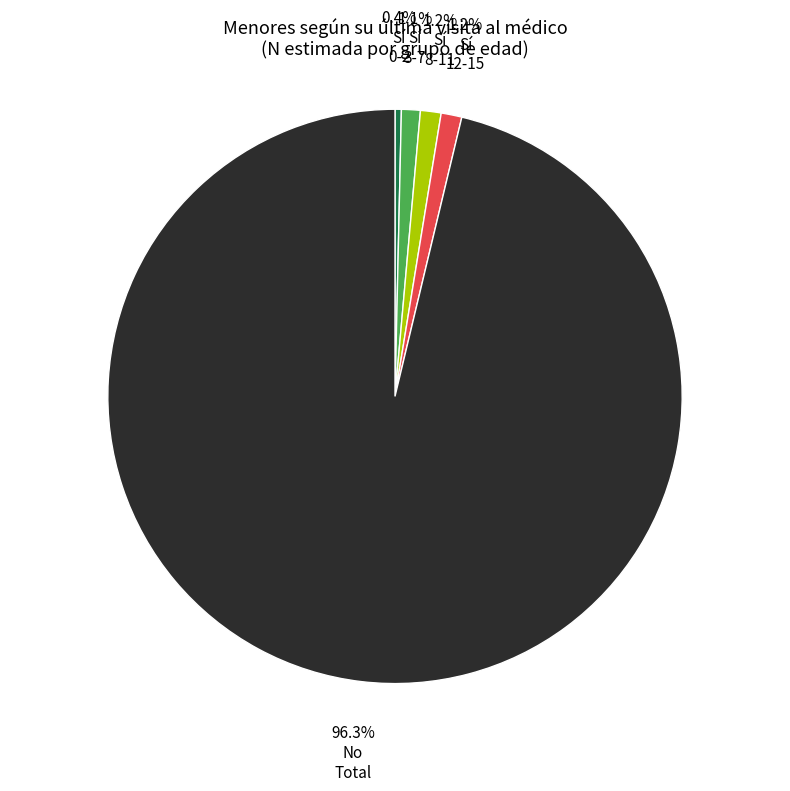

Is there any slice that represents more than half of the pie?

Yes